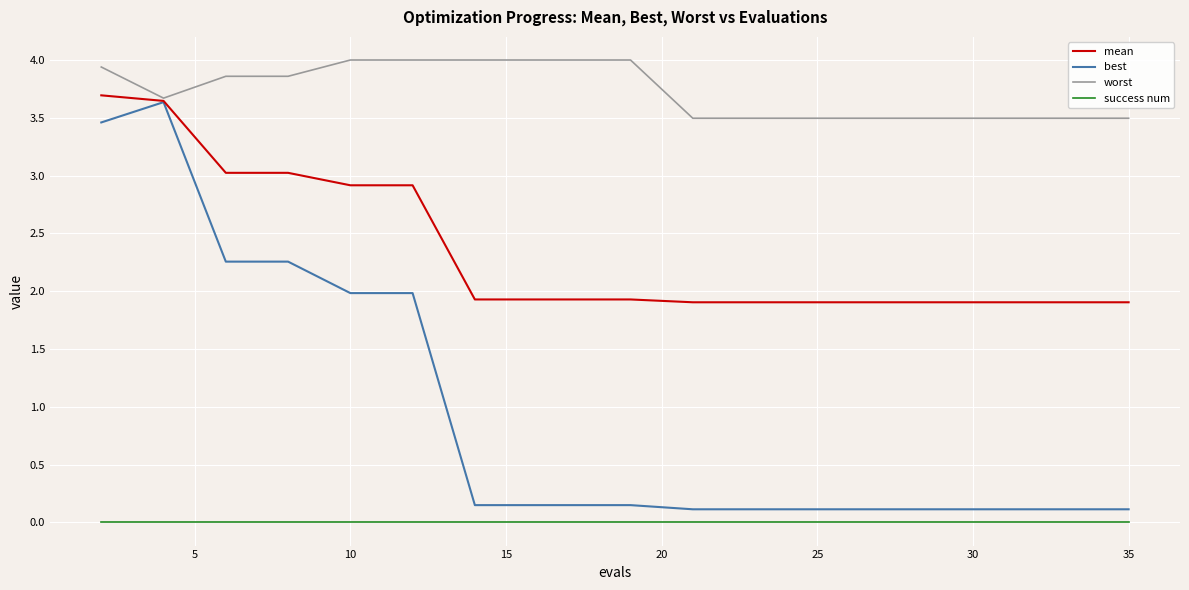

Is this an area chart (filled region under the line)?

No